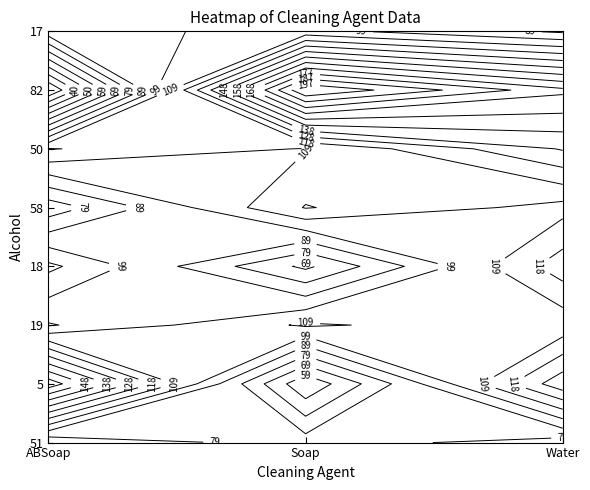

Which series has the largest range (max minus min)?

82